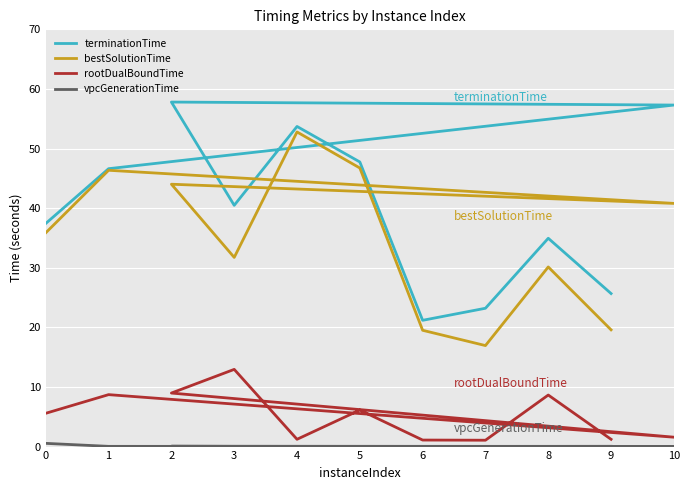

True or false: rootDualBoundTime and bestSolutionTime cross at least once.

False